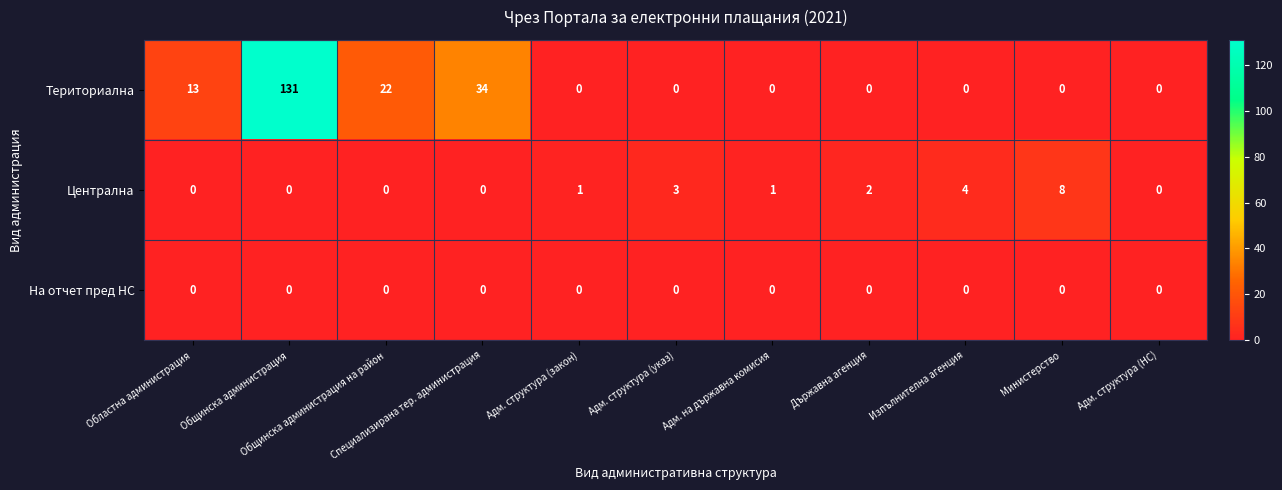

Rank the series by their maximum value, from lowest to highest.

На отчет пред НС, Централна, Териториална